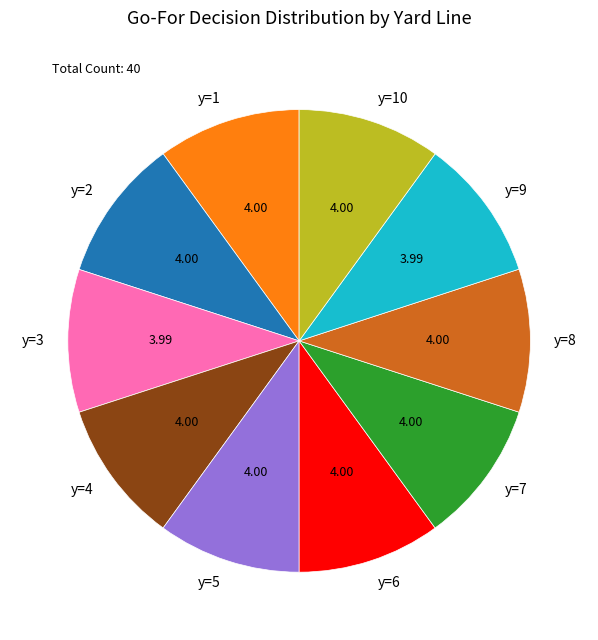

Does any single category account for the majority?

No